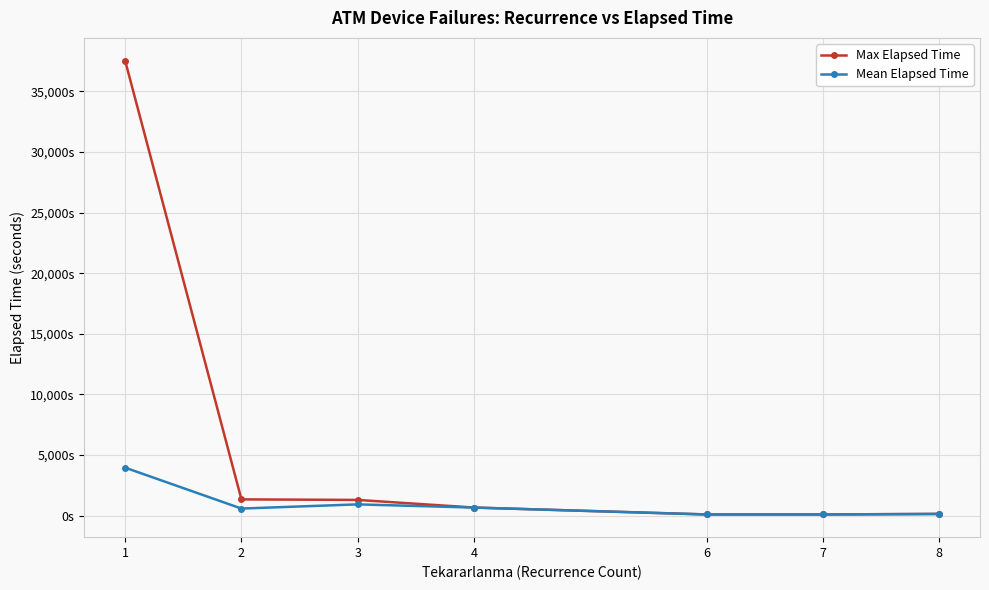

Does the chart have visible grid lines?

Yes